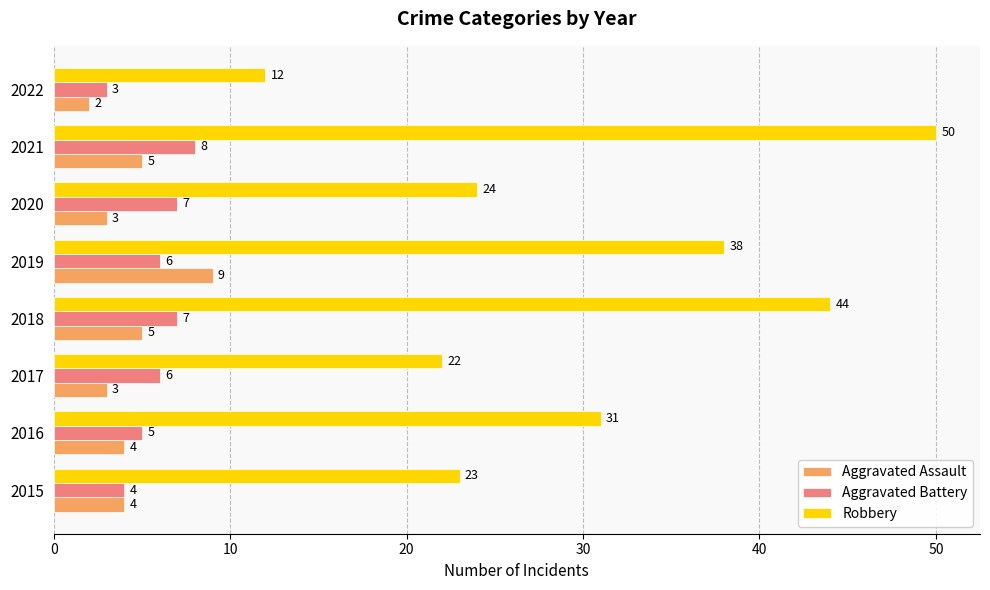

Is it true that Aggravated Assault equals 8 at 2018?

False